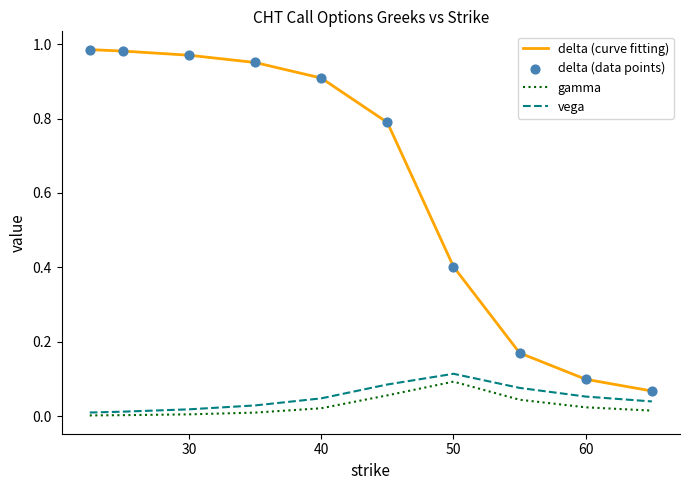

True or false: vega and delta (curve fitting) intersect in this chart.

False